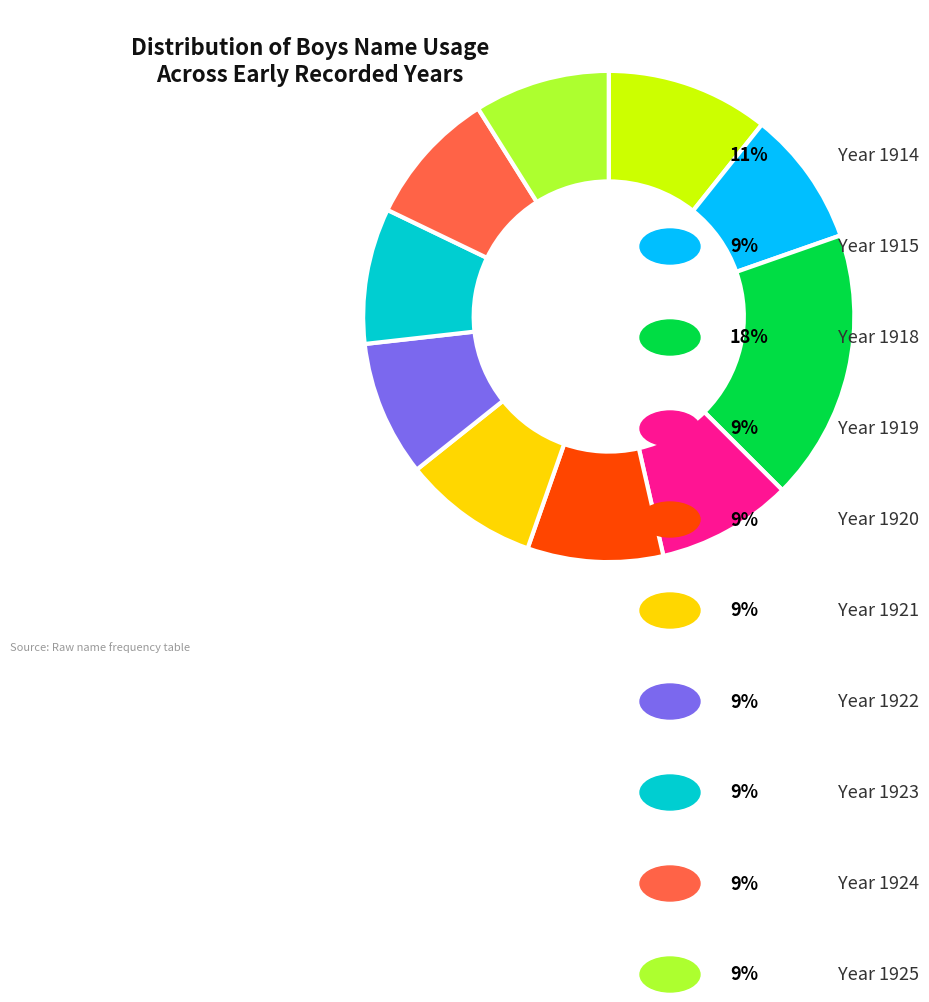

Is there any slice that represents more than half of the pie?

No